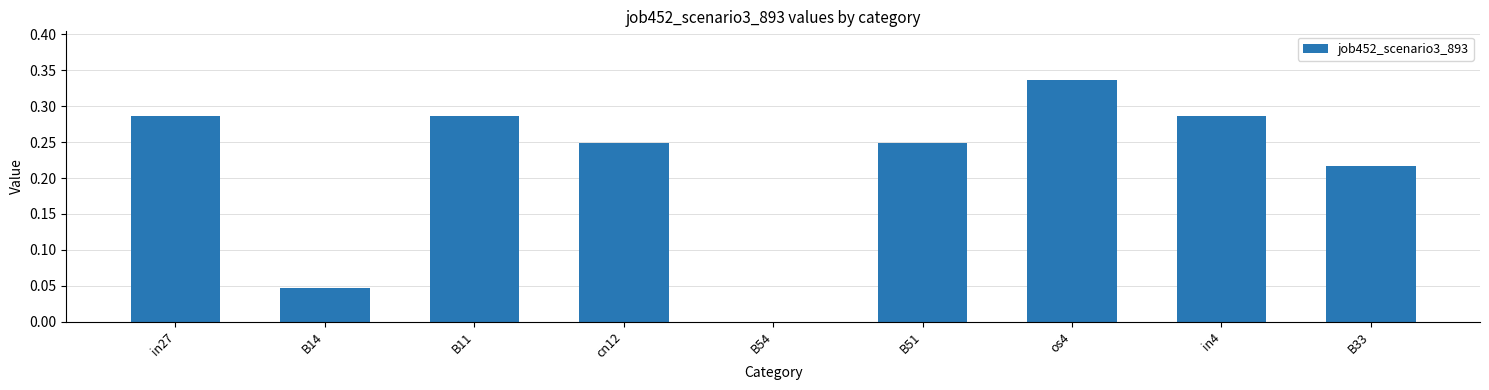

How many data points are above 0?

8